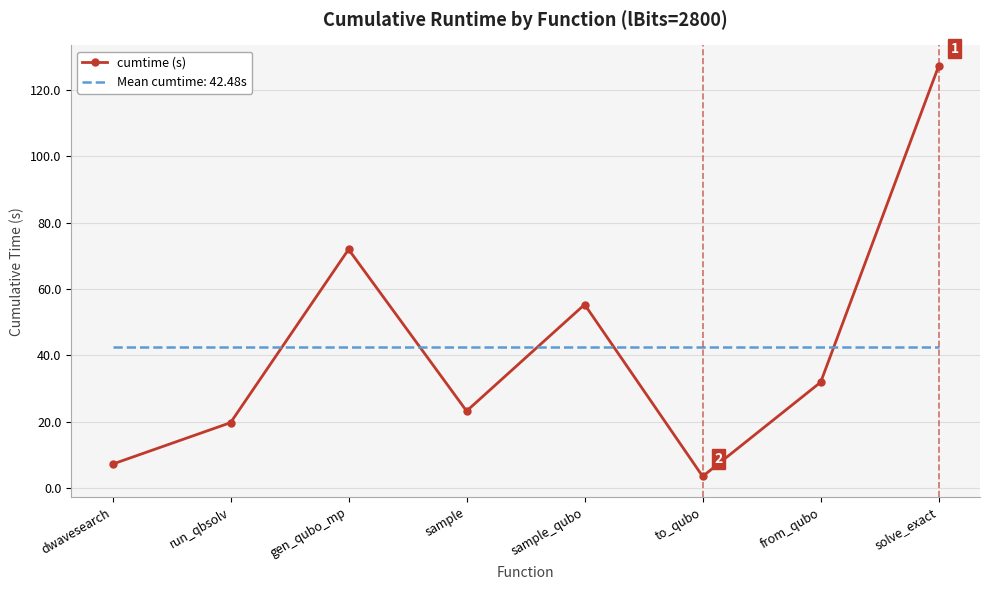

What is the smallest value displayed?

3.5